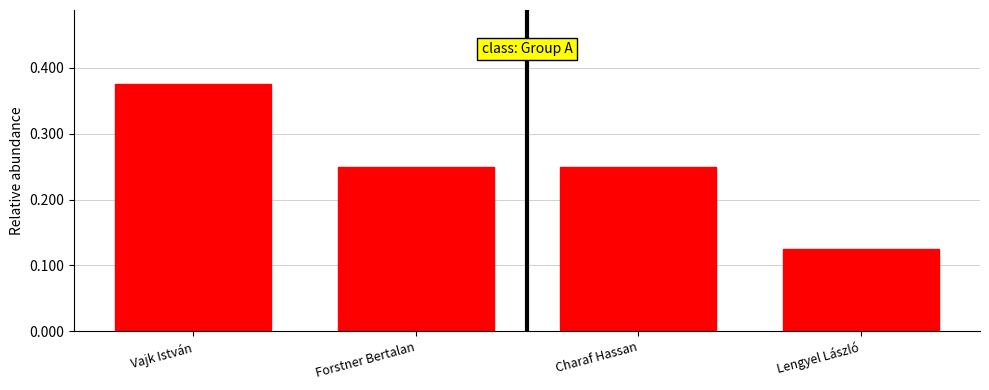

What is the label of the 4th bar from the right?

Vajk István